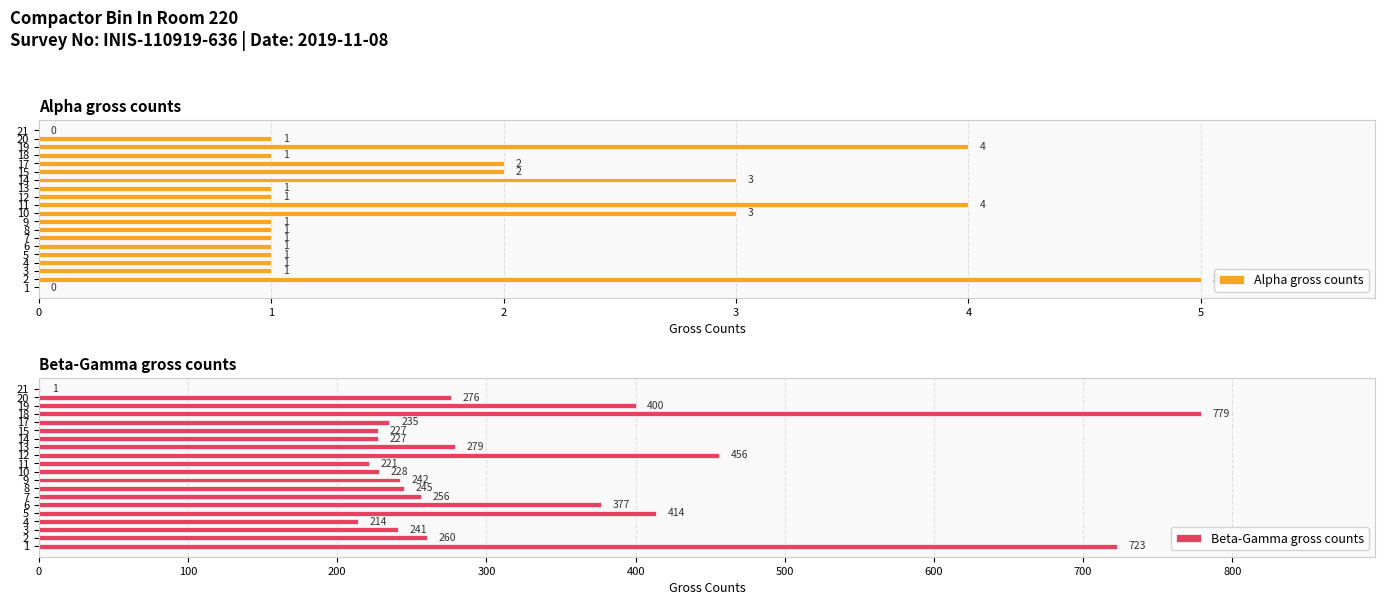

What is the approximate value of Alpha gross counts at 11?

4